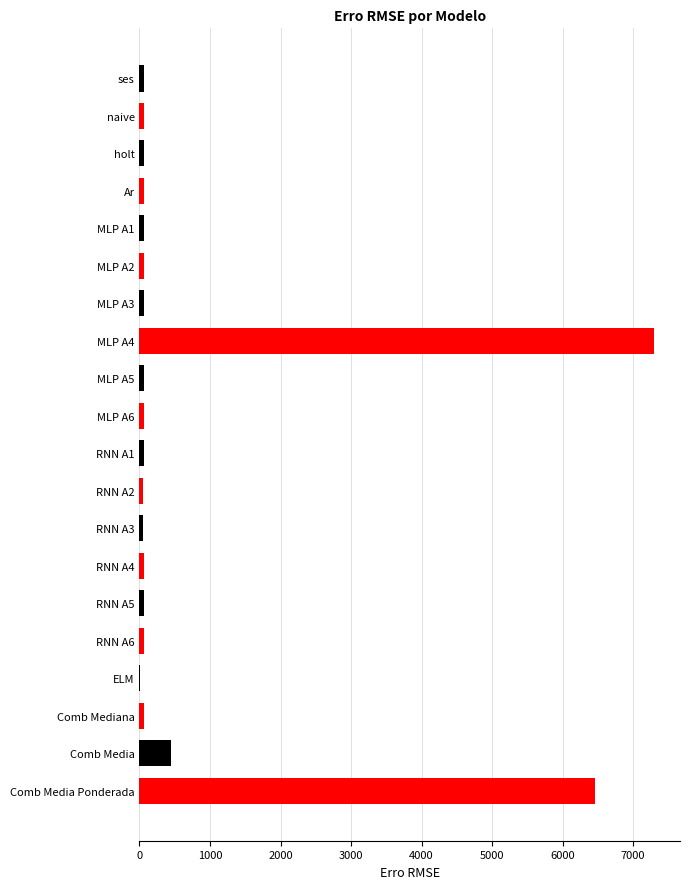

At which label is the value closest to 3651?

Comb Media Ponderada